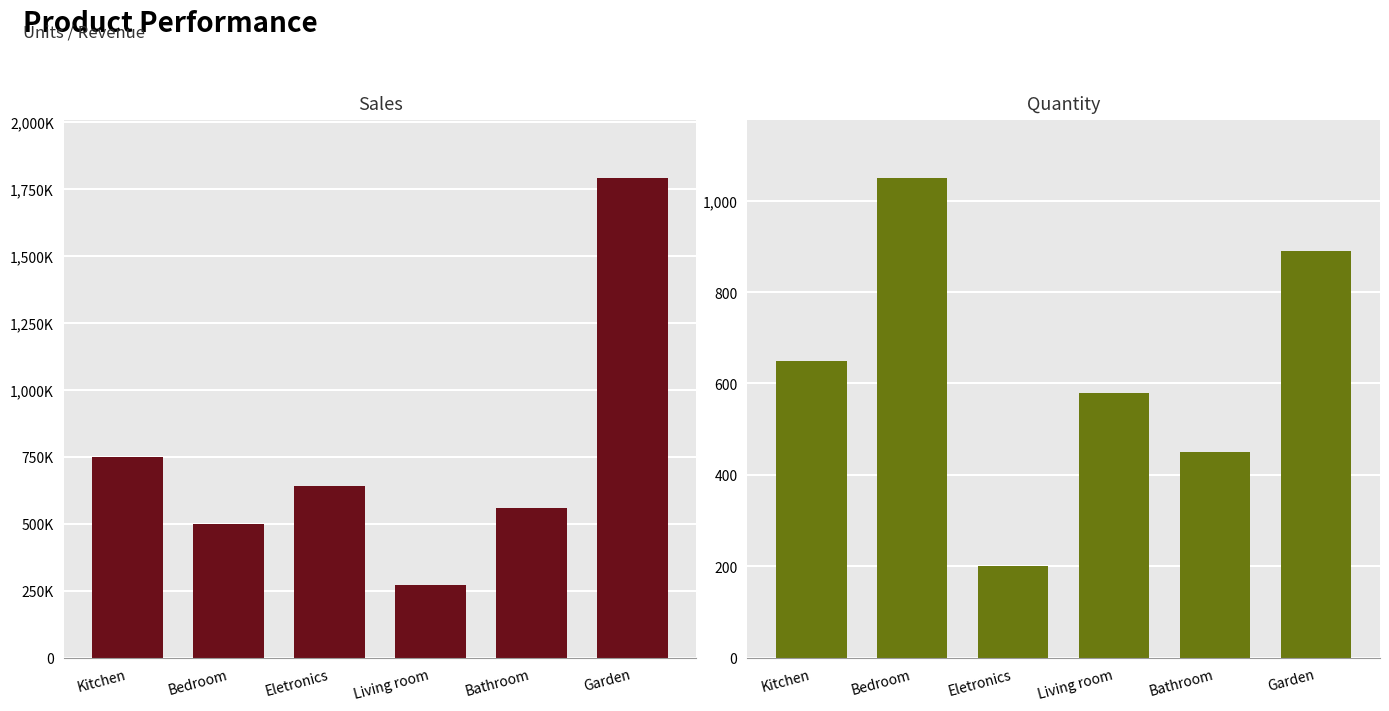

Which series has the widest spread of values?

Sales